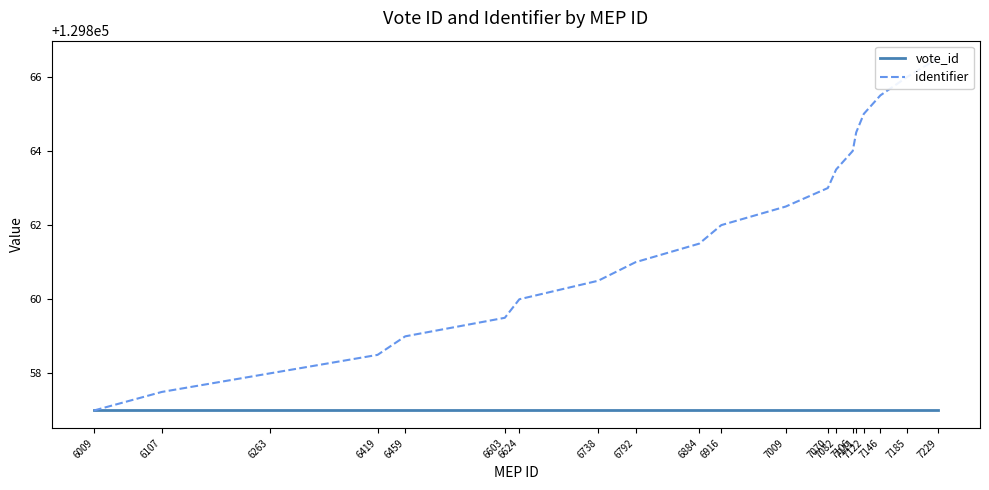

Is it true that identifier equals 232644.7 at 7111?

False